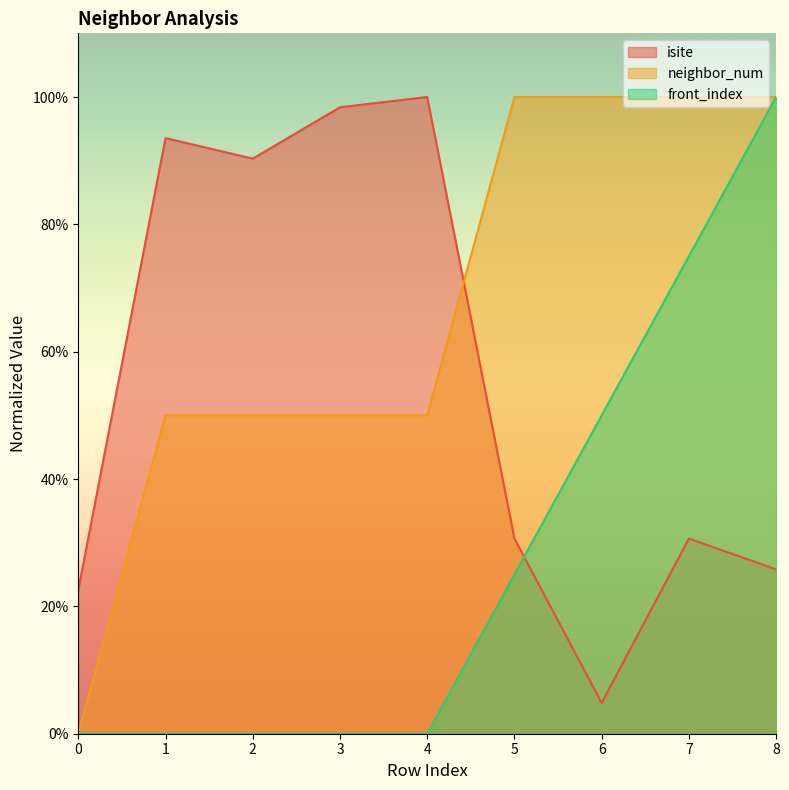

Reading left to right, what are all the values shown in this chart?

isite: 0.2	0.9	0.9	1.0	1.0	0.3	0.0	0.3	0.3
neighbor_num: 0.0	0.5	0.5	0.5	0.5	1.0	1.0	1.0	1.0
front_index: 0.0	0.0	0.0	0.0	0.0	0.2	0.5	0.8	1.0